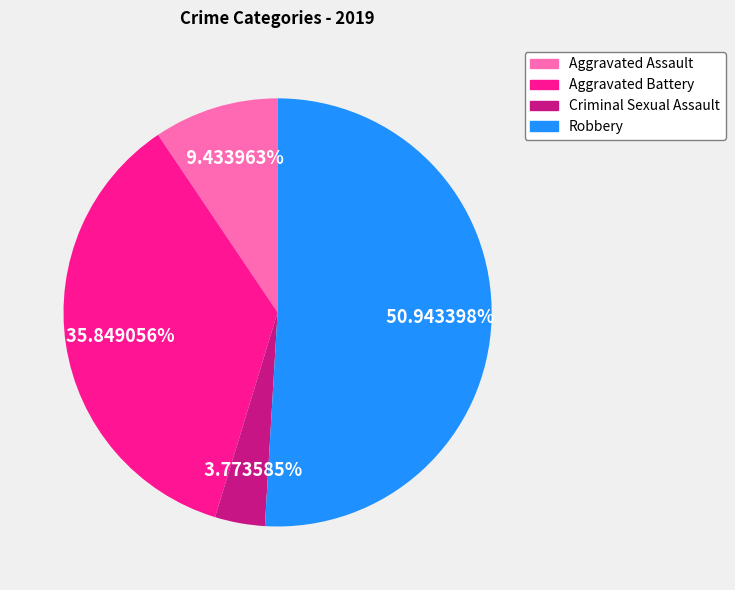

Is there a majority slice in this chart?

Yes